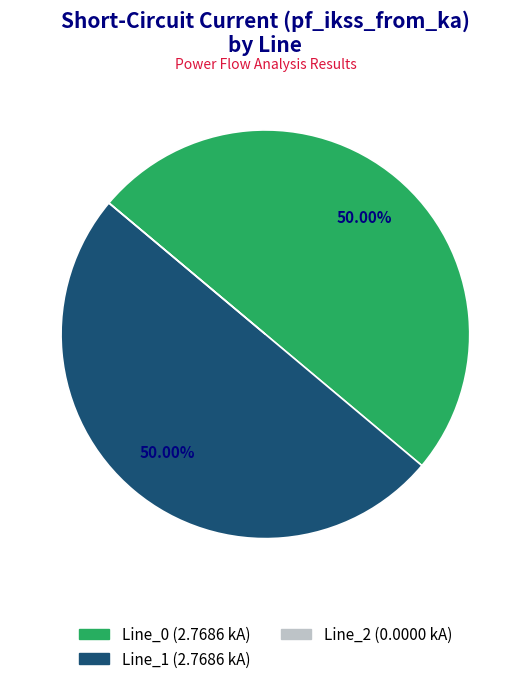

Which slice is the largest?

Line_1